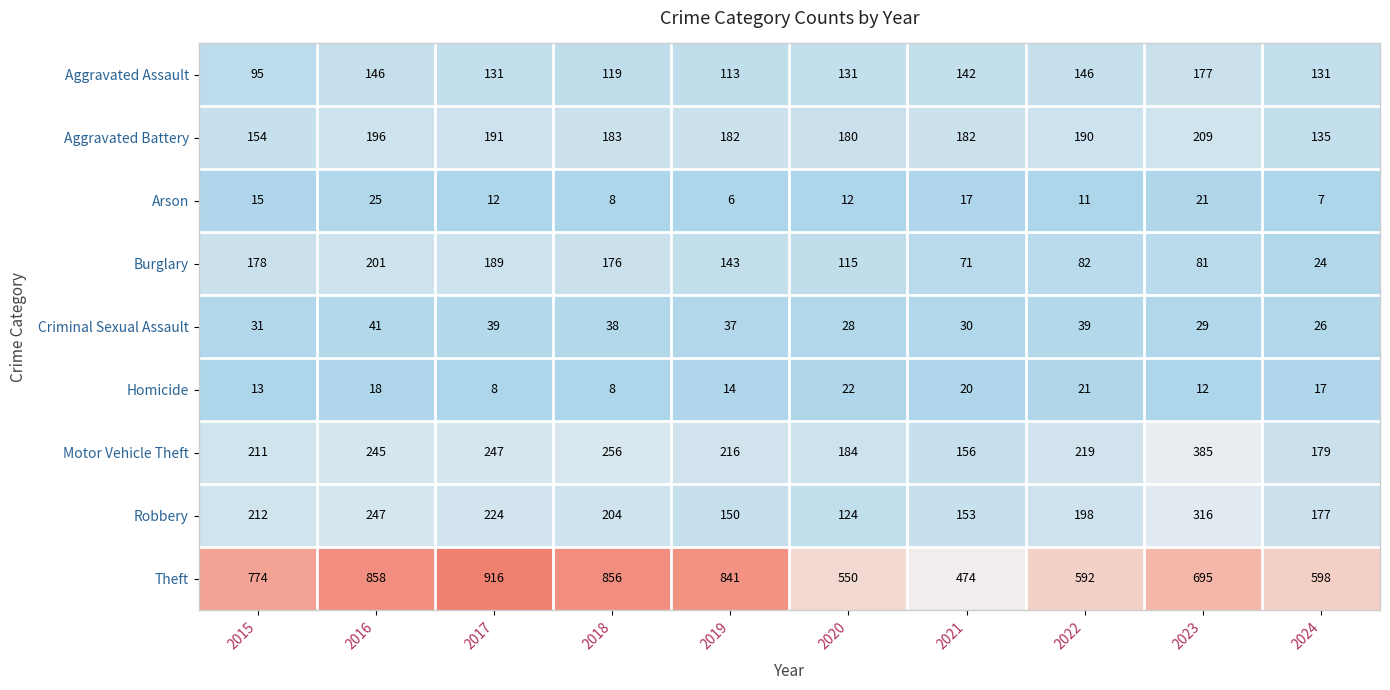

How many categories are shown in the chart?

10